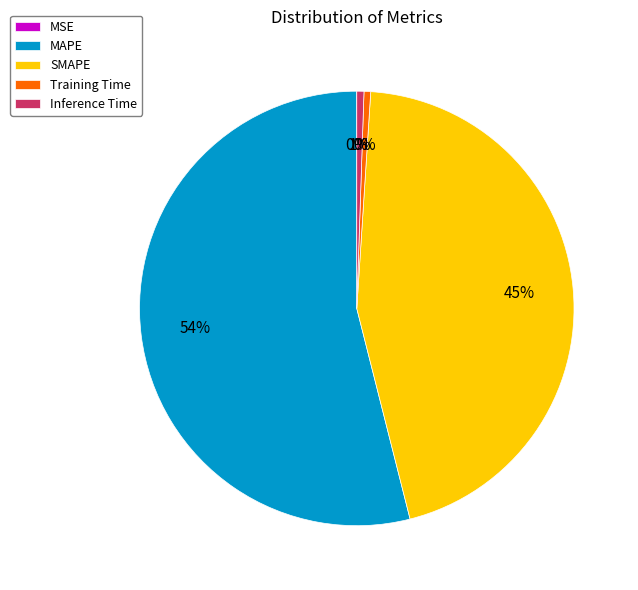

To the nearest percent, what is the difference between the largest and smallest slice percentages?

54%